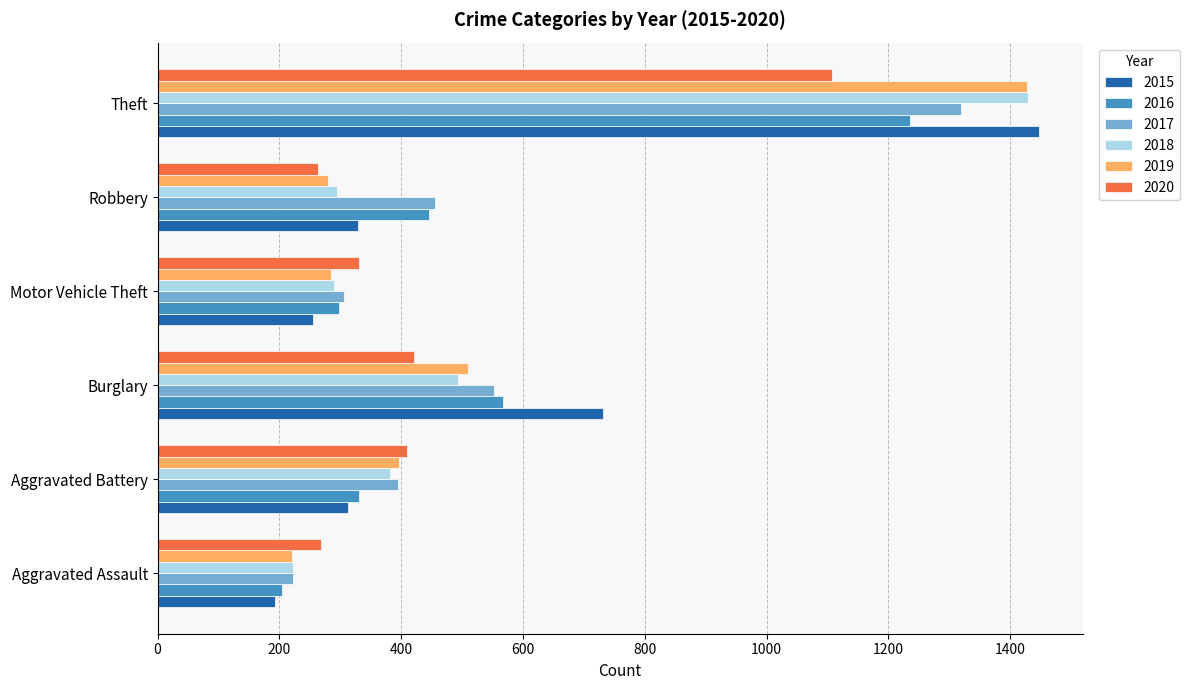

What is the sum of all 2020 values?

2800